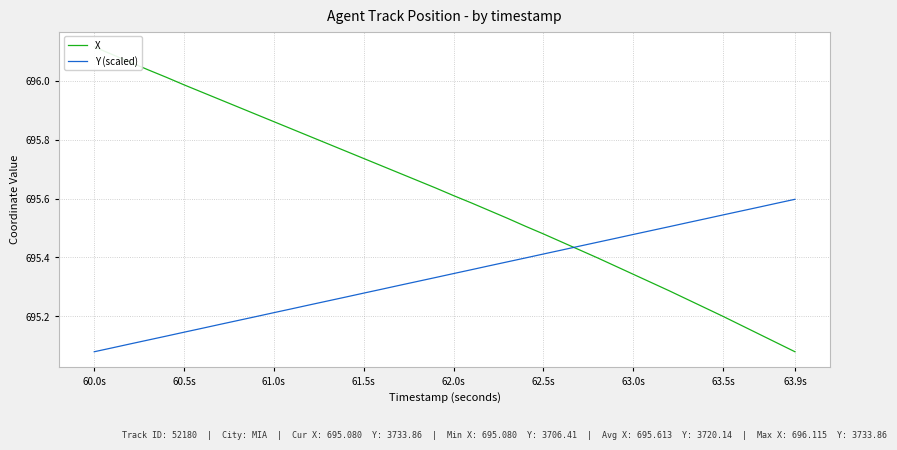

Is the value of X at 61.5s greater than the value of Y (scaled) at 30?

Yes